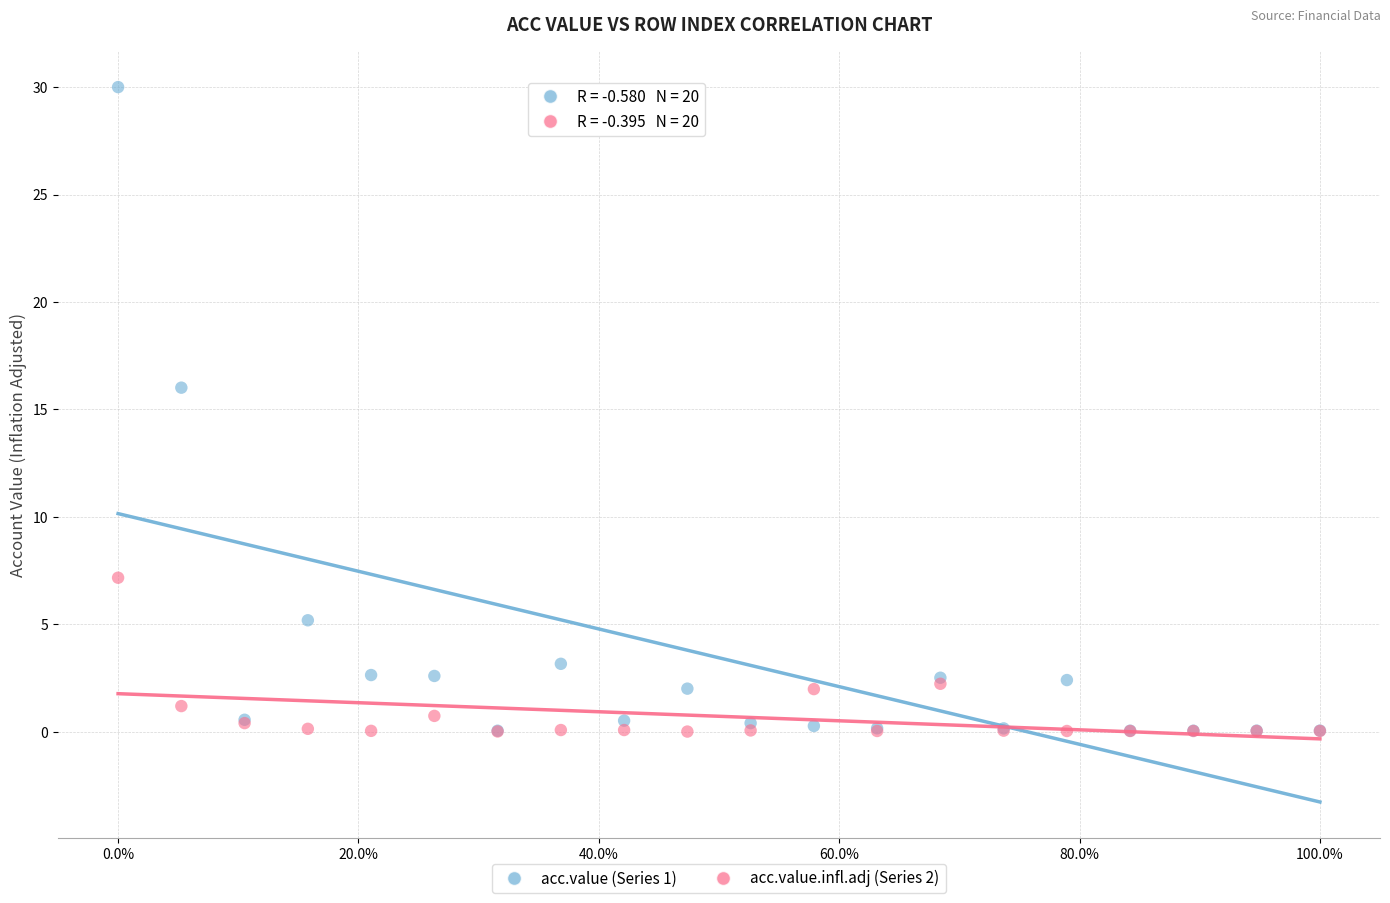

Which series has the largest Y range (max minus min)?

acc.value (Series 1)